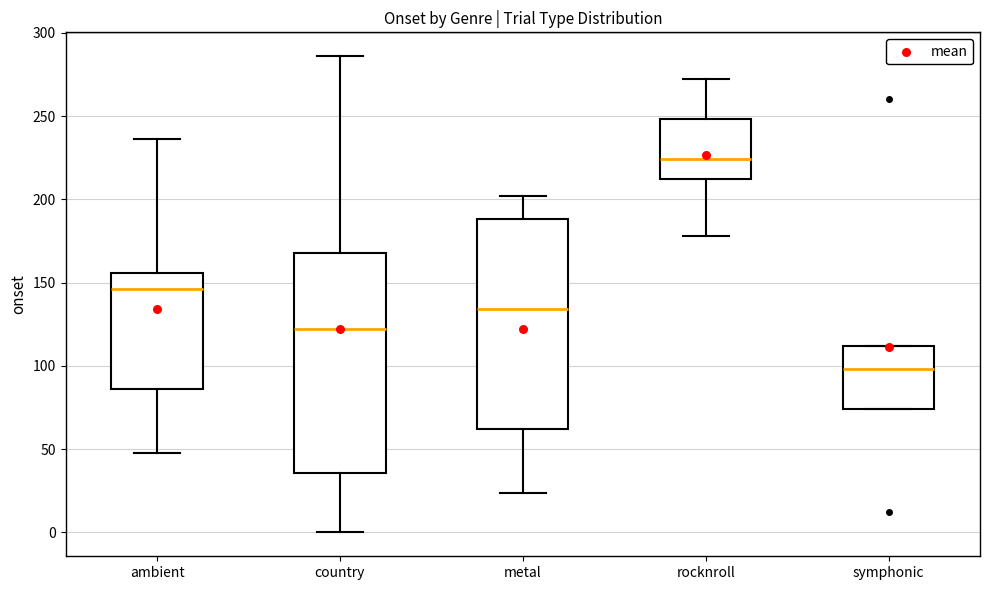

Which box's median line is the highest?

rocknroll